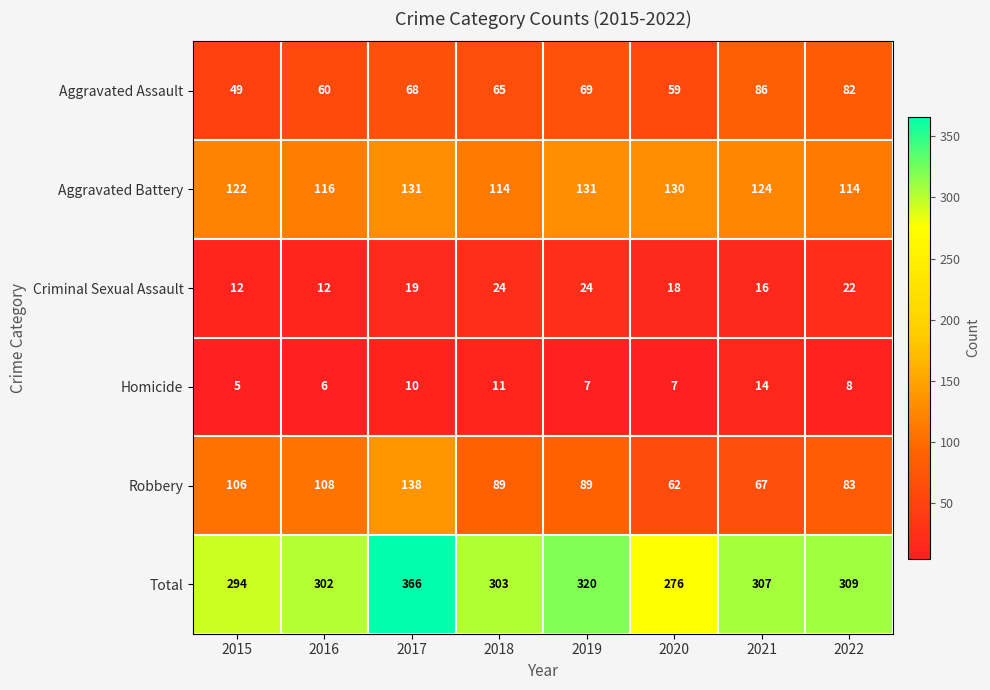

Which series has the largest total across all categories?

Total